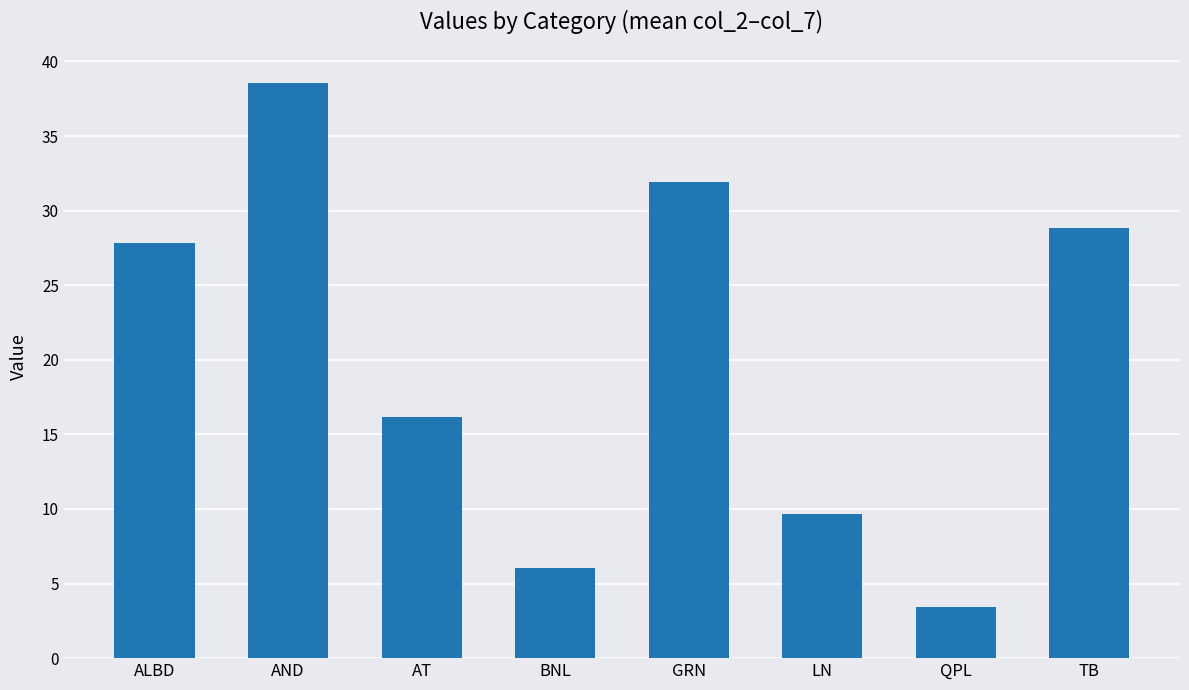

Rank the categories by value from lowest to highest.

QPL, BNL, LN, AT, ALBD, TB, GRN, AND